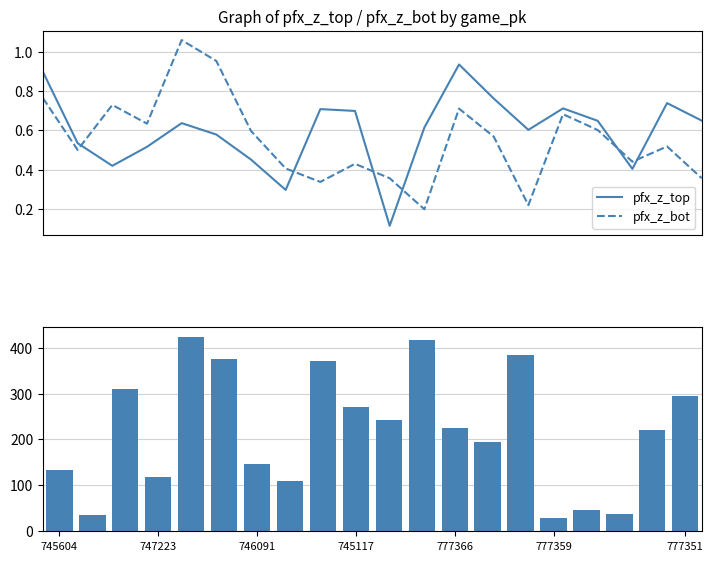

True or false: pfx_z_bot and pfx_z_top intersect in this chart.

True